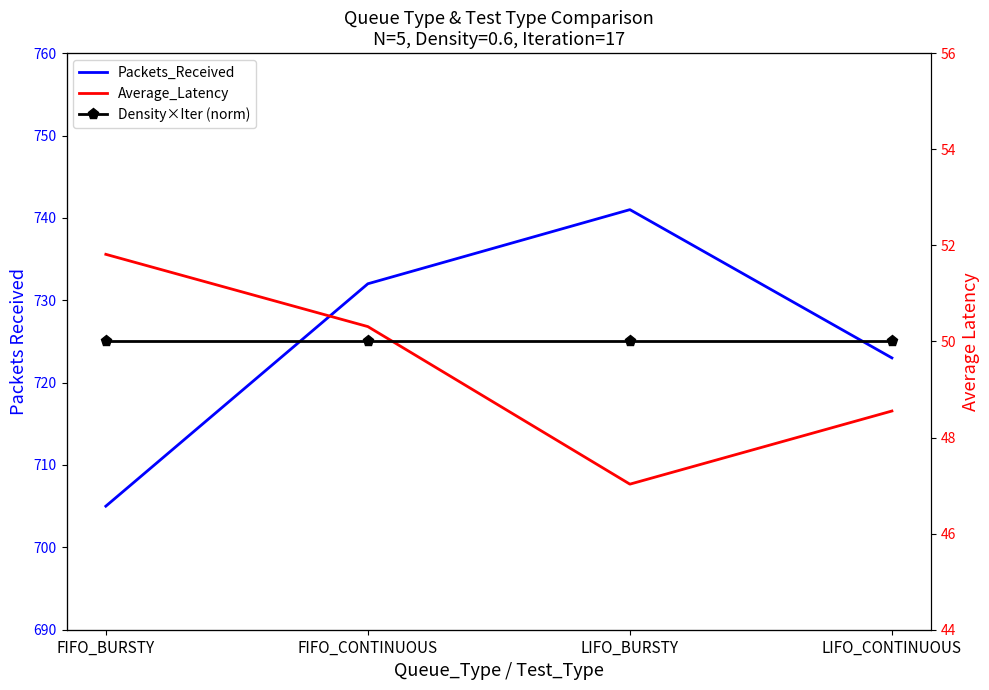

At how many categories does at least one series exceed 535?

4